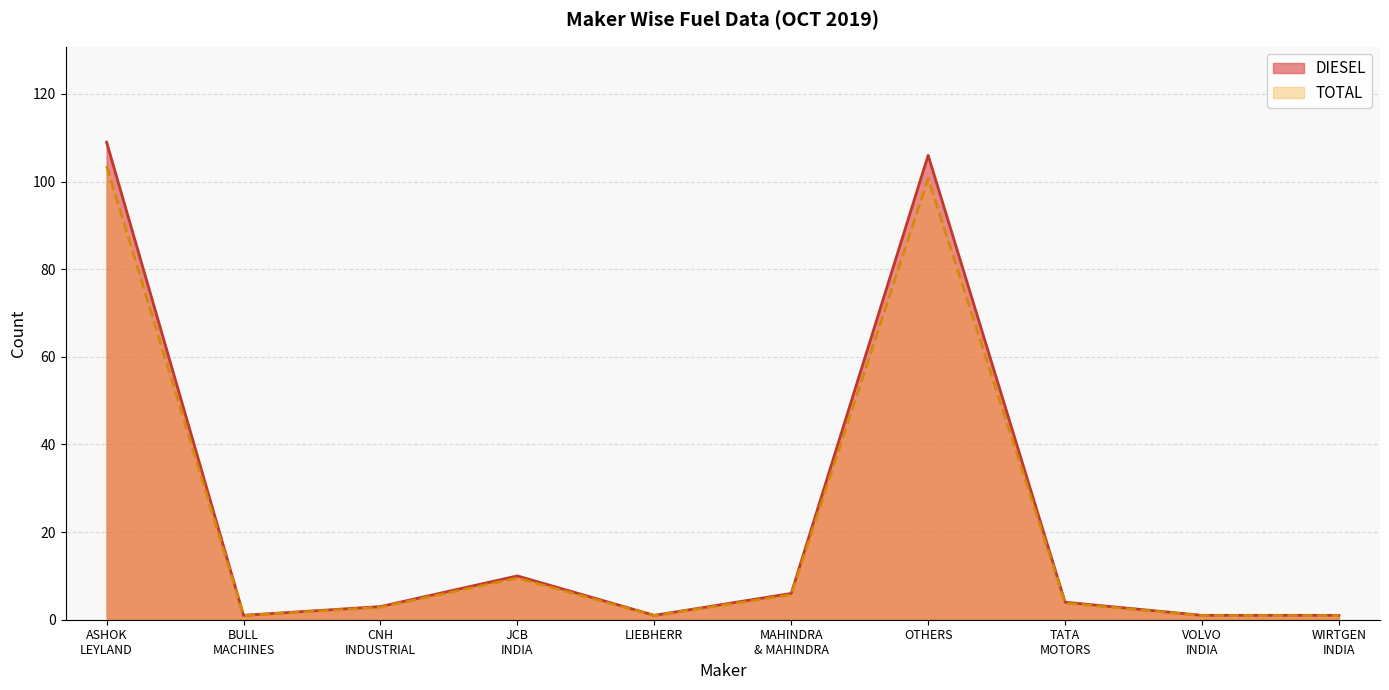

At how many categories does at least one series exceed 103?

2